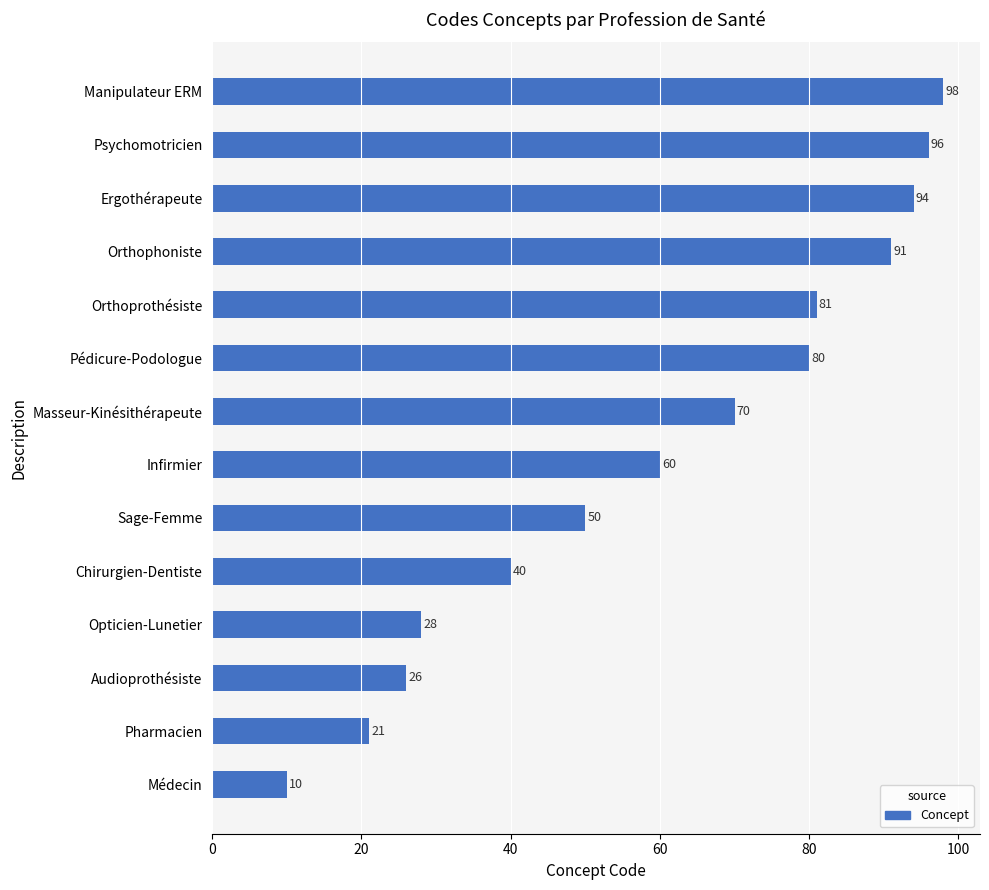

Reading bottom to top, what are all the values shown in this chart?

Médecin=10	Pharmacien=21	Audioprothésiste=26	Opticien-Lunetier=28	Chirurgien-Dentiste=40	Sage-Femme=50	Infirmier=60	Masseur-Kinésithérapeute=70	Pédicure-Podologue=80	Orthoprothésiste=81	Orthophoniste=91	Ergothérapeute=94	Psychomotricien=96	Manipulateur ERM=98